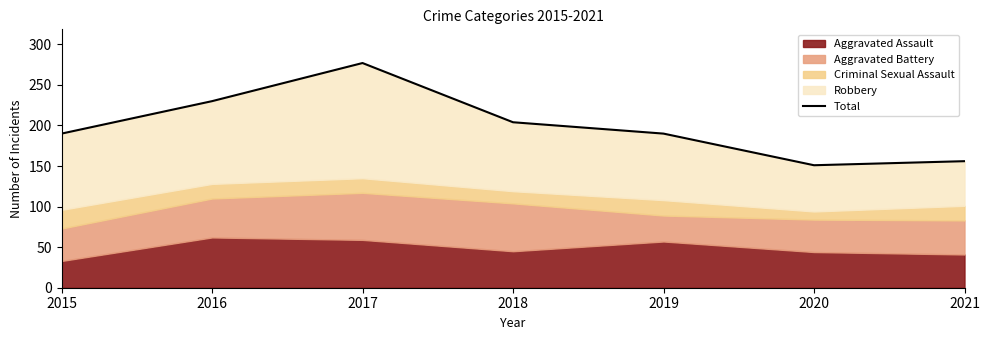

What is the value of the 3rd point from the left?

277